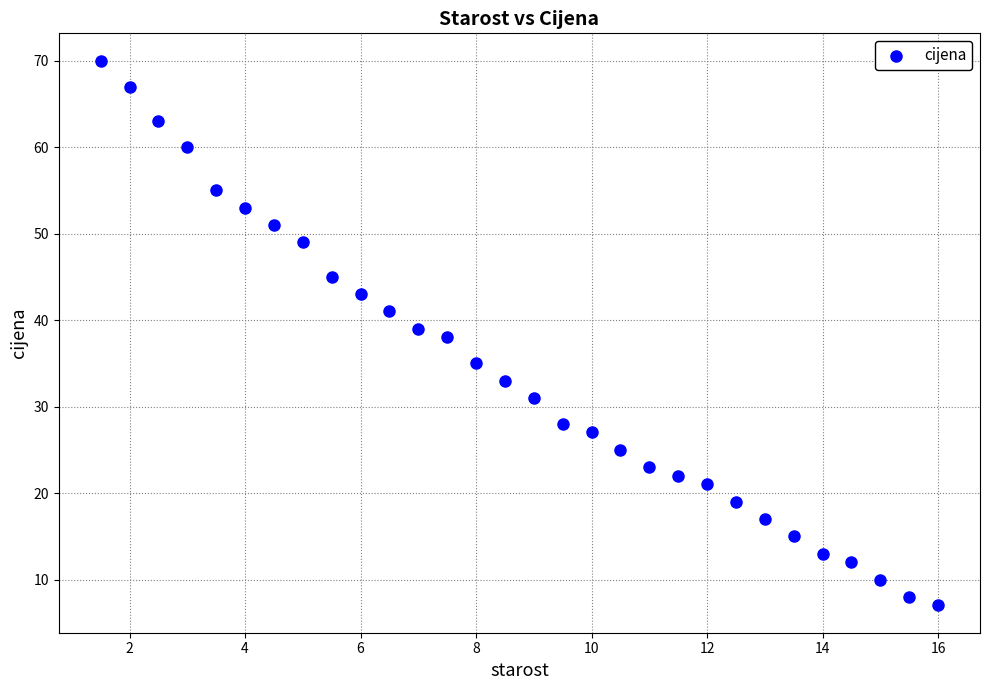

What is the range of Y values (max minus min)?

63